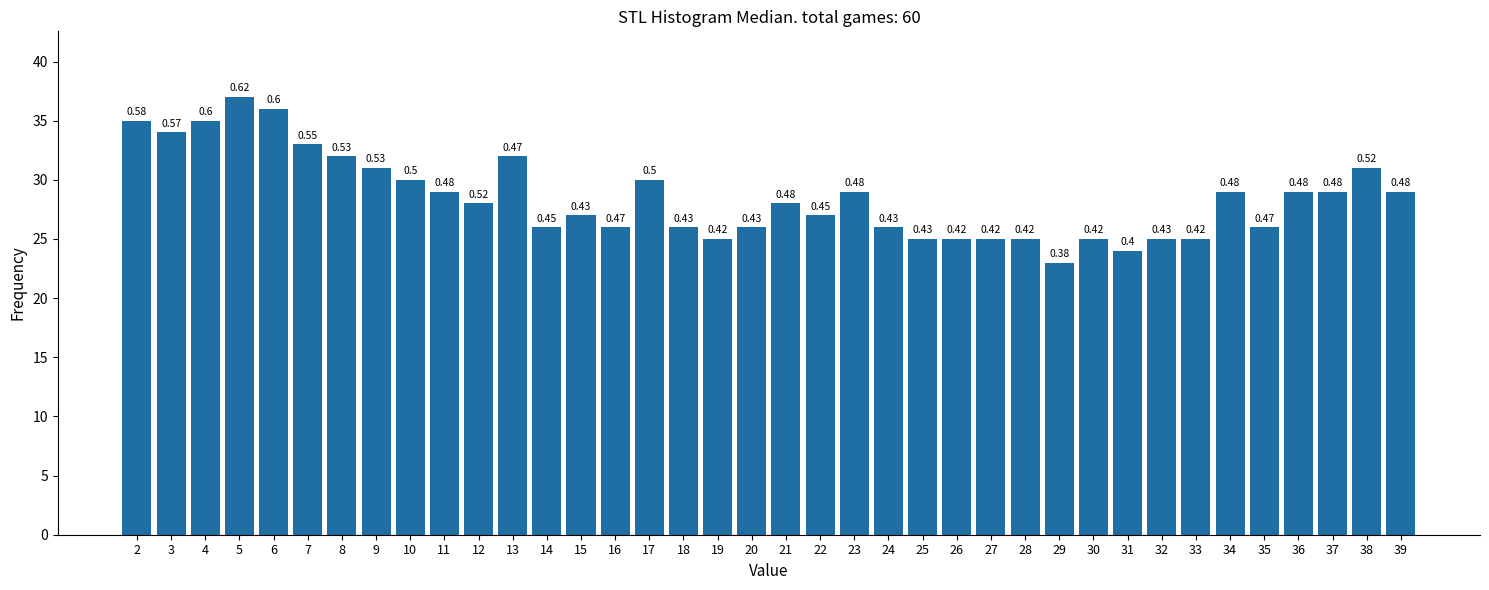

Does the chart contain any negative values?

No